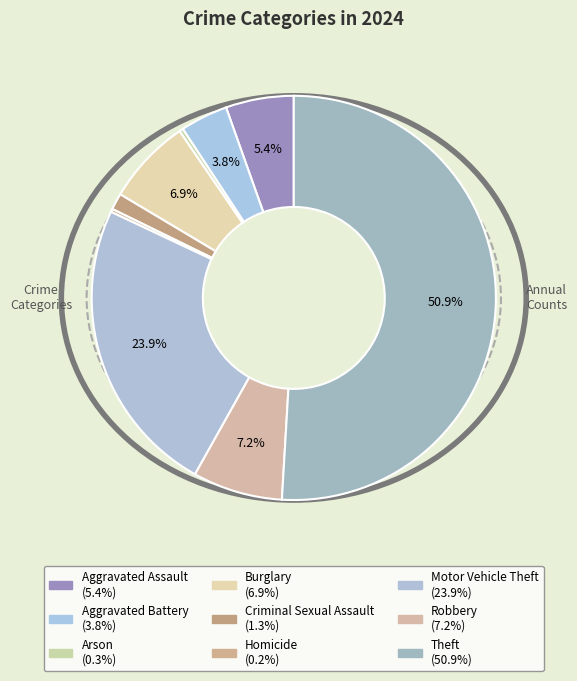

The Theft slice represents 64% of the pie. True or false?

False